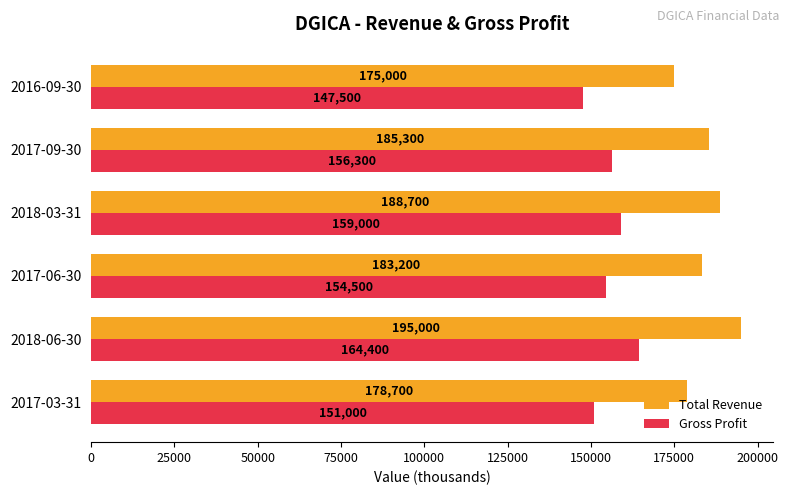

At how many categories does at least one series exceed 150308?

6